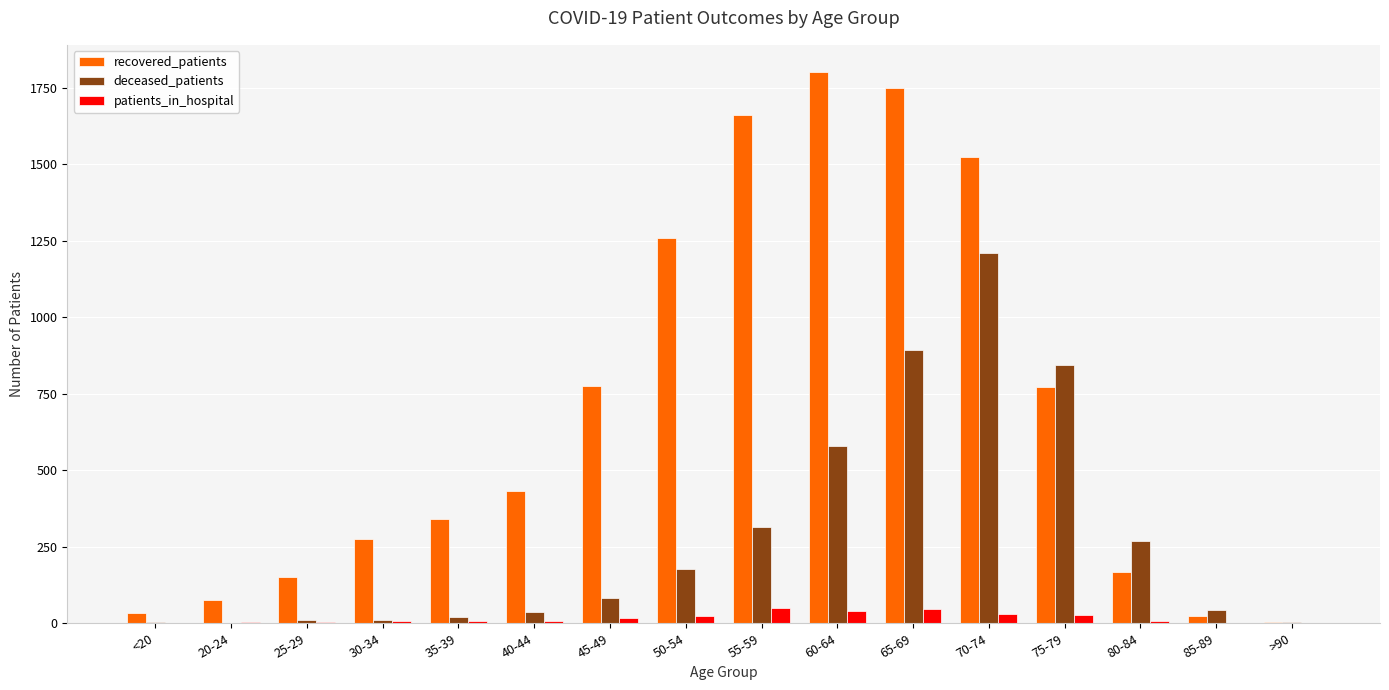

Which category has the highest value across all series?

60-64